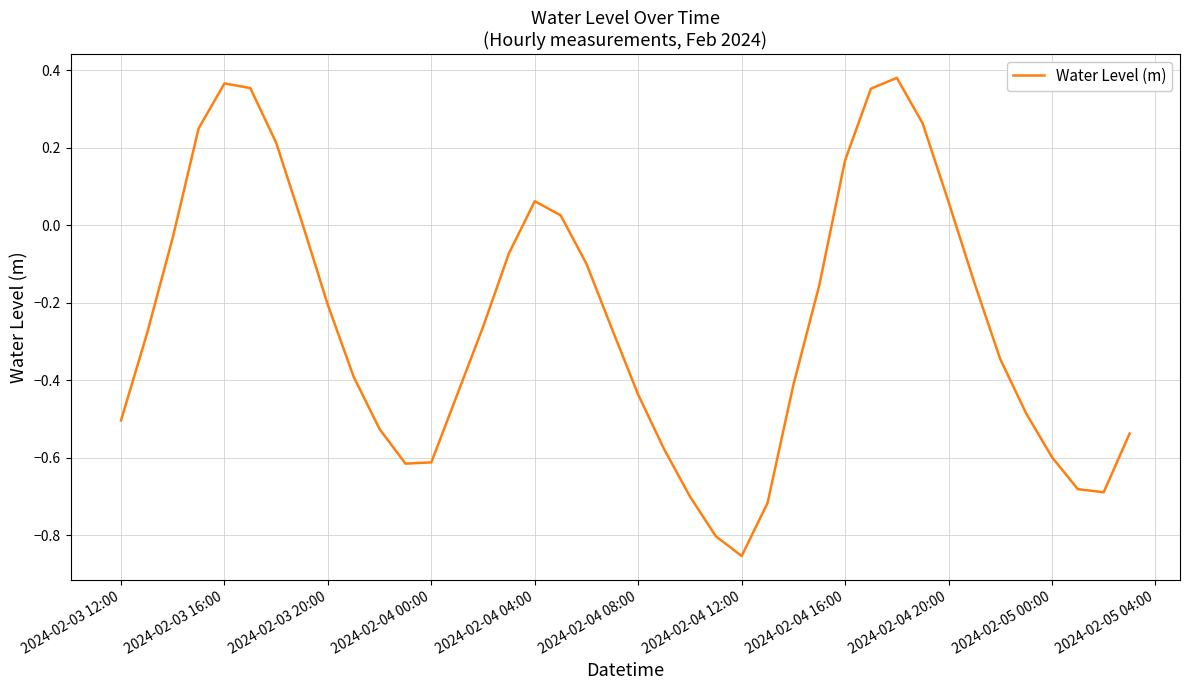

What is the difference between the maximum and minimum values?

1.2